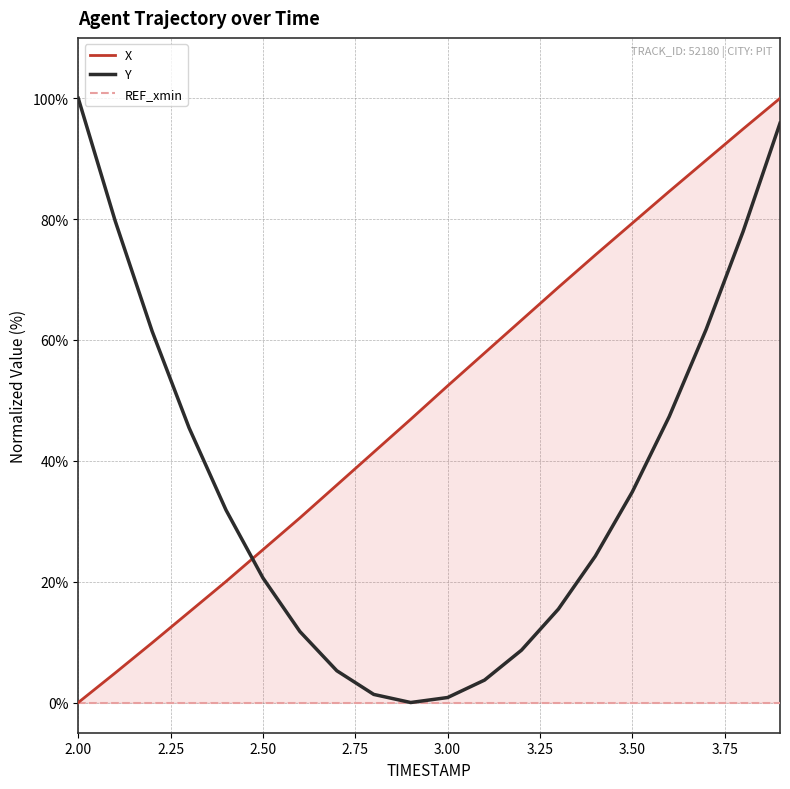

Which category has the highest value in the REF_xmin series?

2.00